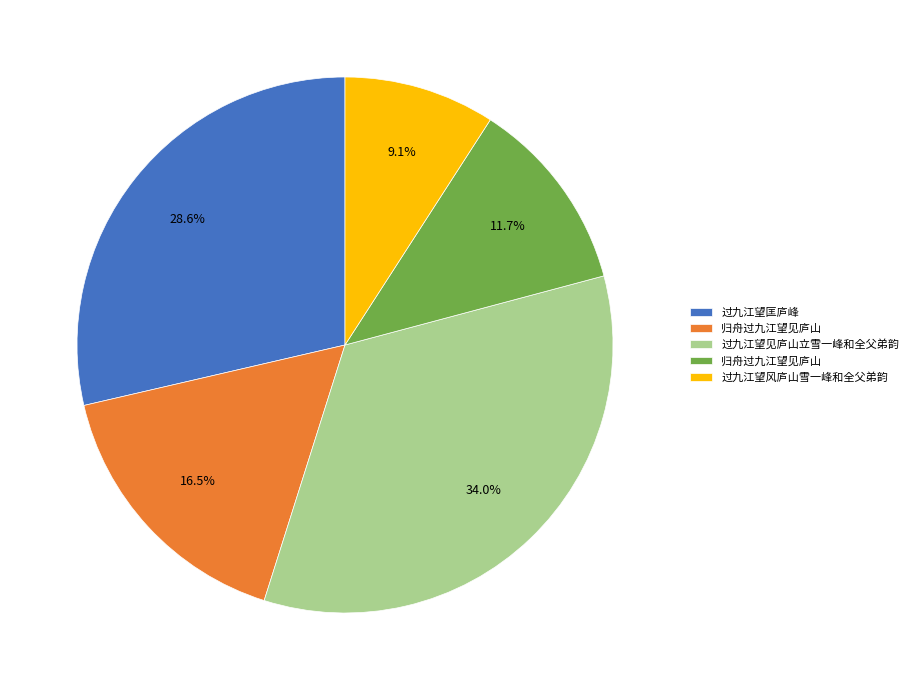

Is there any slice that represents more than half of the pie?

No